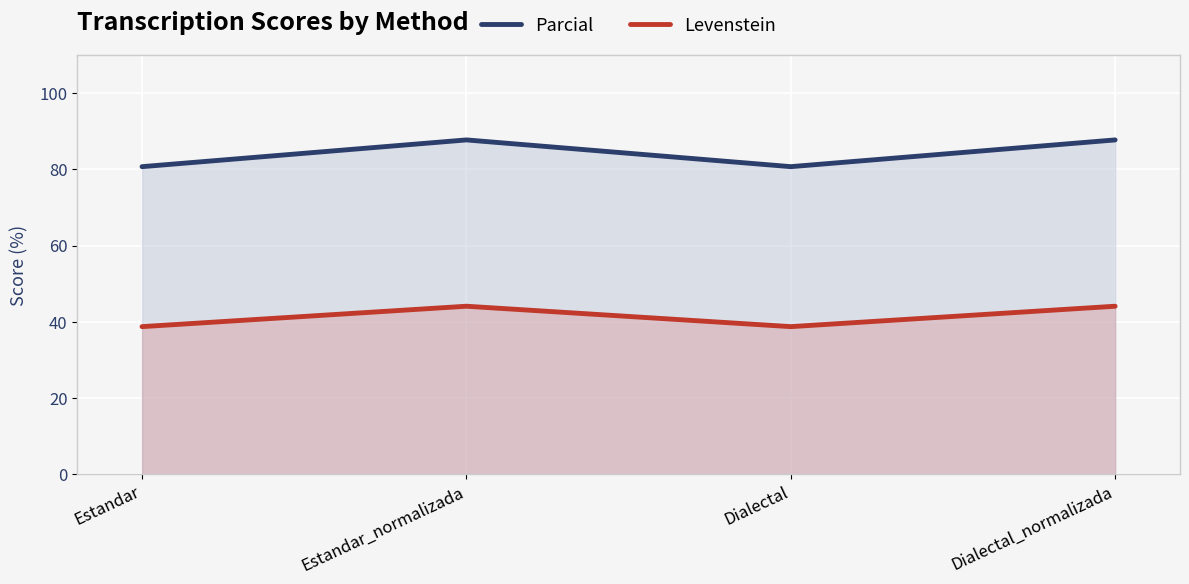

Is the value of Parcial at Estandar greater than the value of Levenstein at Dialectal?

Yes